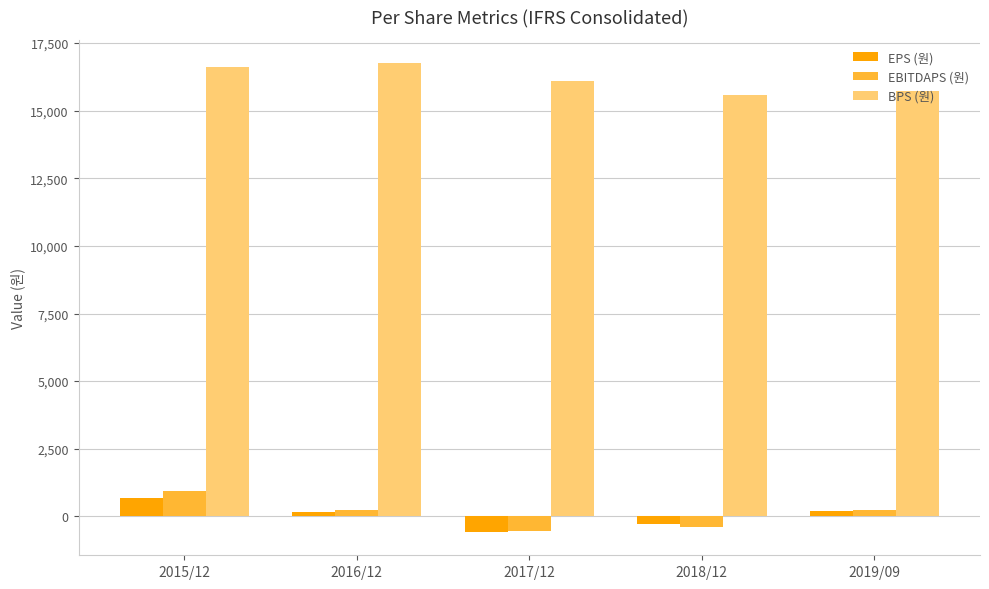

Are the bars horizontal?

No